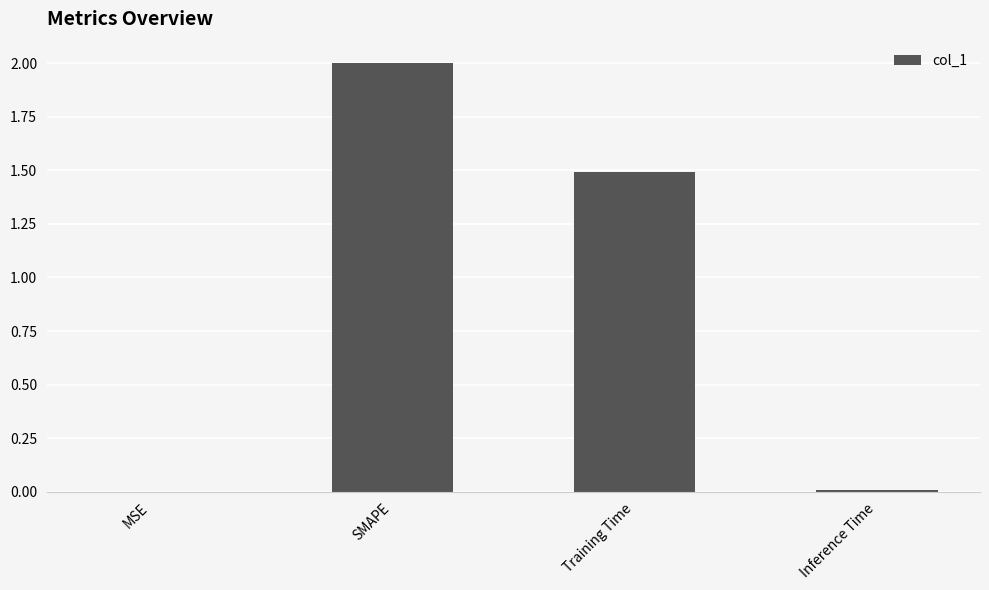

Which label corresponds to the largest value in the chart?

SMAPE